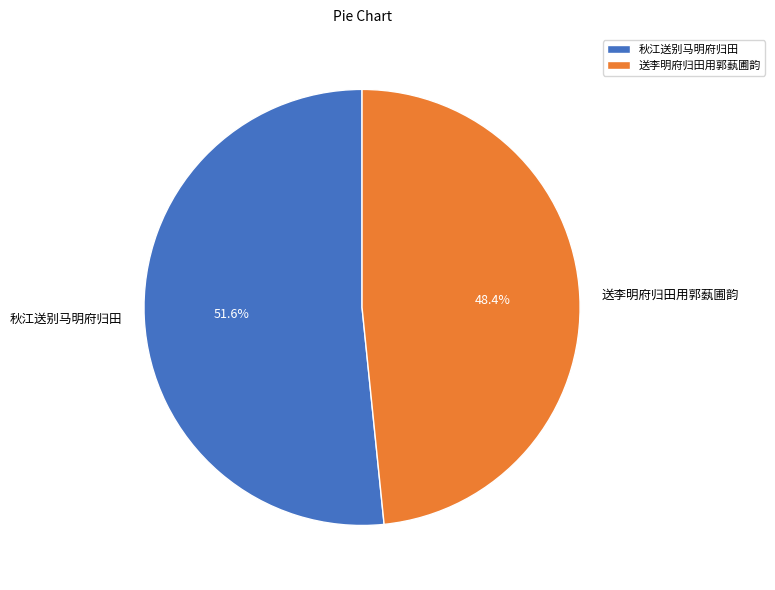

What is the total percentage of 秋江送别马明府归田 and 送李明府归田用郭蓺圃韵?

100.0%